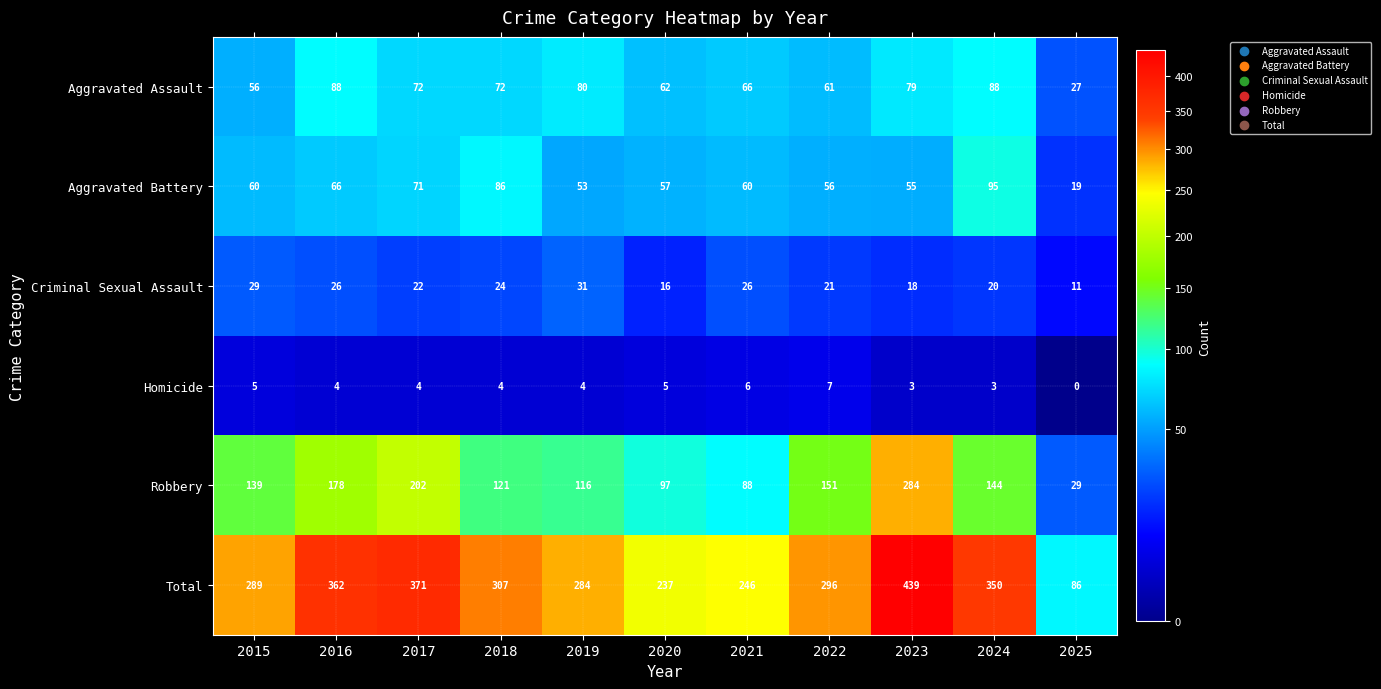

What is the difference between the maximum and second lowest values in the Criminal Sexual Assault series?

15